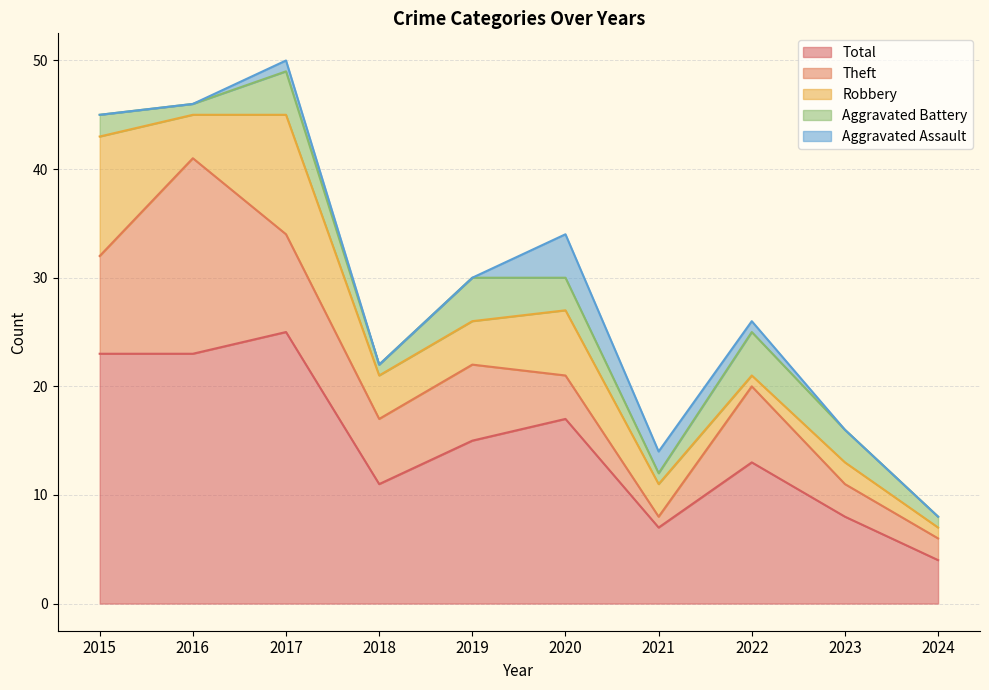

True or false: Aggravated Assault and Theft intersect in this chart.

True